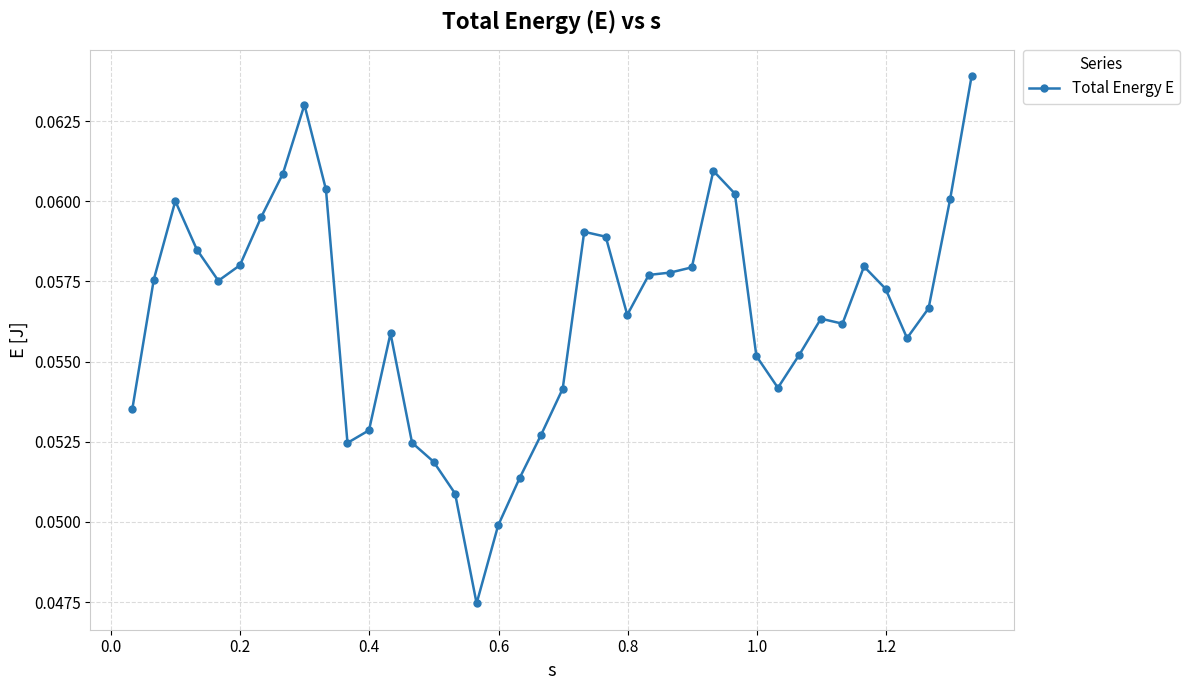

True or false: there are more than 0 points higher than both neighbors.

True